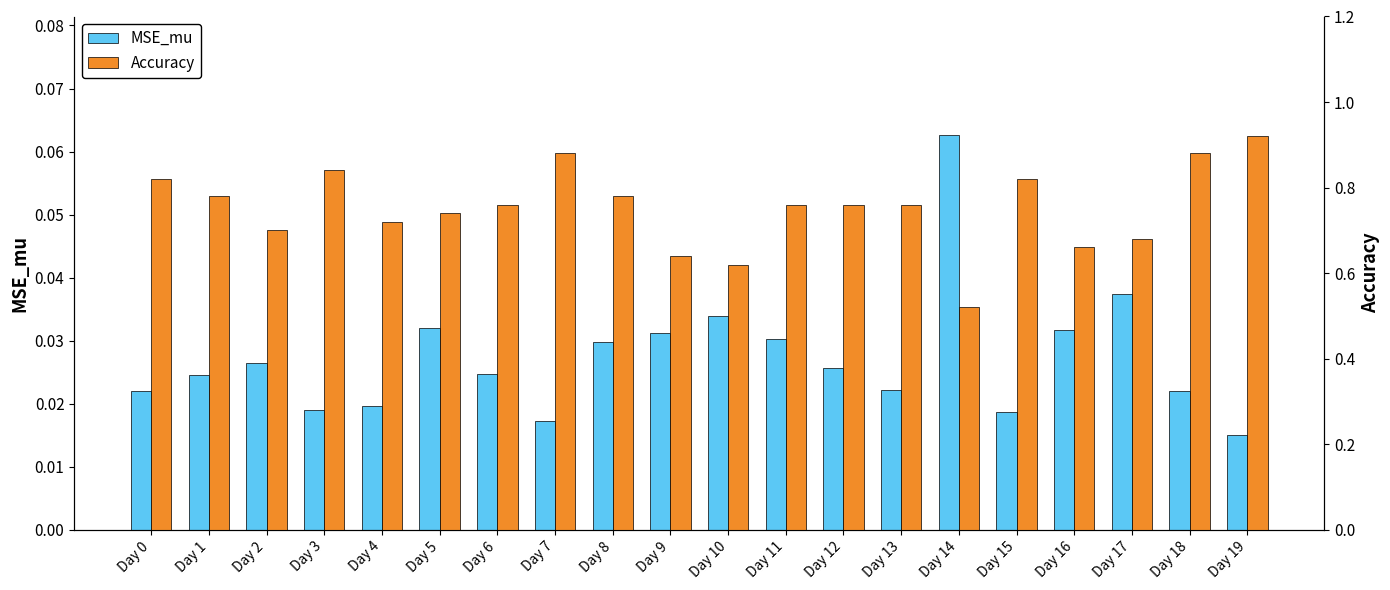

At which label is MSE_mu closest to 0?

Day 19